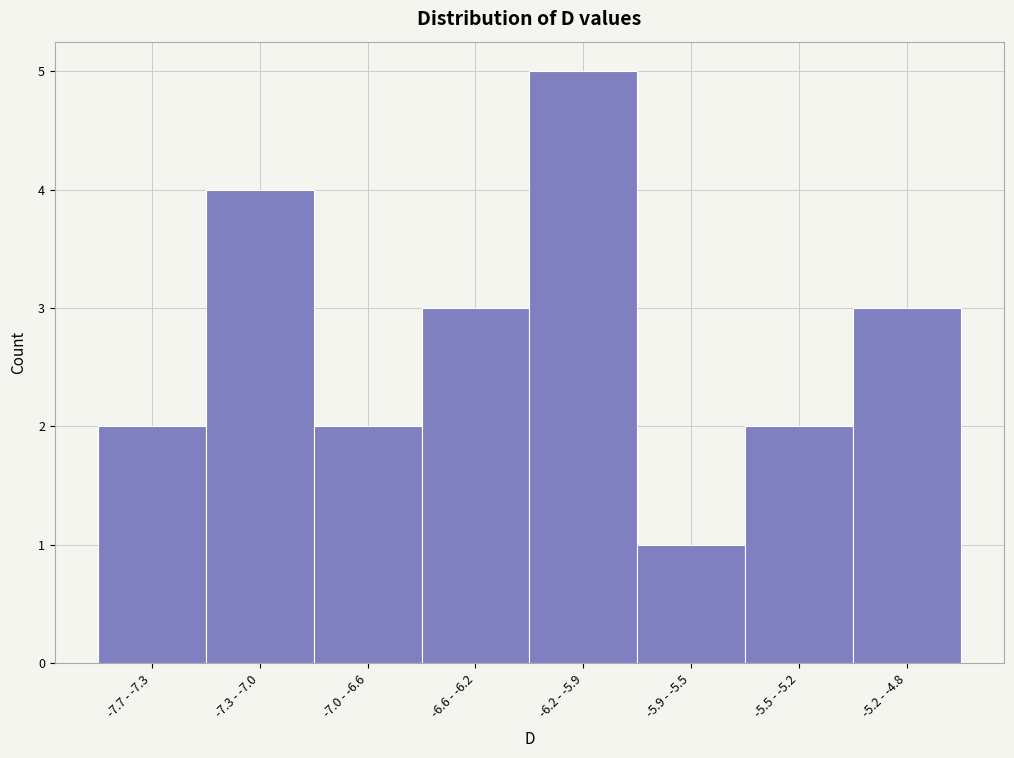

Reading left to right, what are all the values shown in this chart?

-7.7 - -7.3=2	-7.3 - -7.0=4	-7.0 - -6.6=2	-6.6 - -6.2=3	-6.2 - -5.9=5	-5.9 - -5.5=1	-5.5 - -5.2=2	-5.2 - -4.8=3